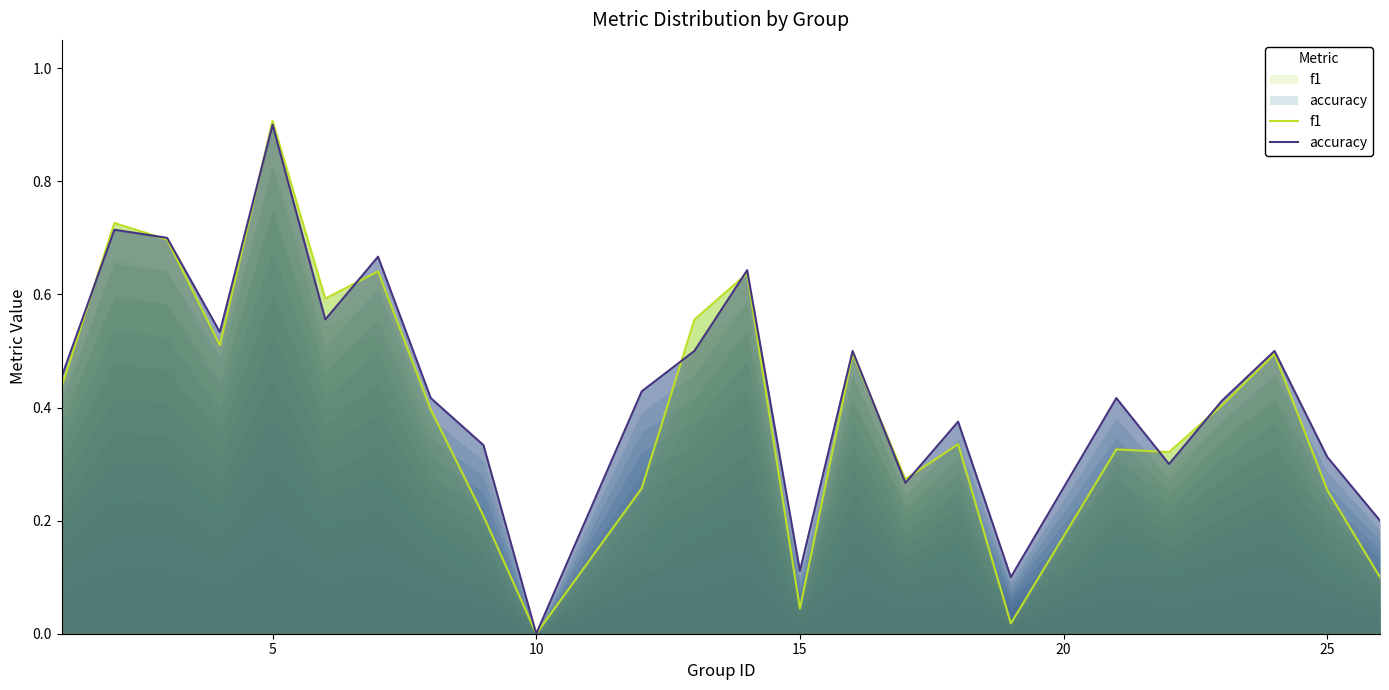

What is the difference between the maximum and minimum values in the f1 series?

0.9